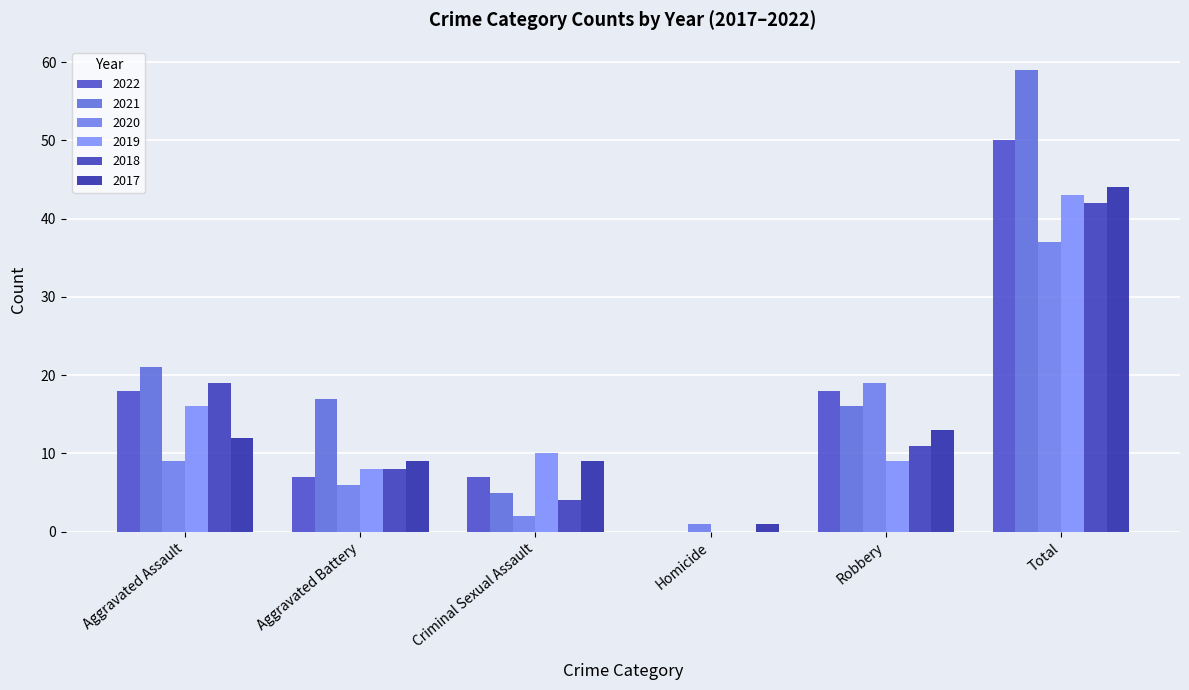

Which series has the widest spread of values?

2021